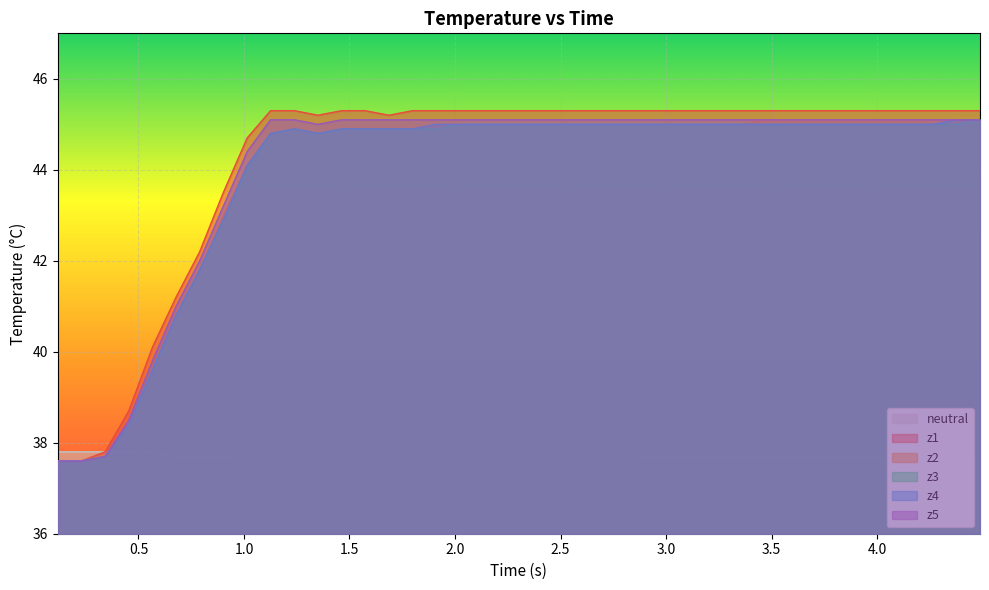

Which series has the widest spread of values?

z1